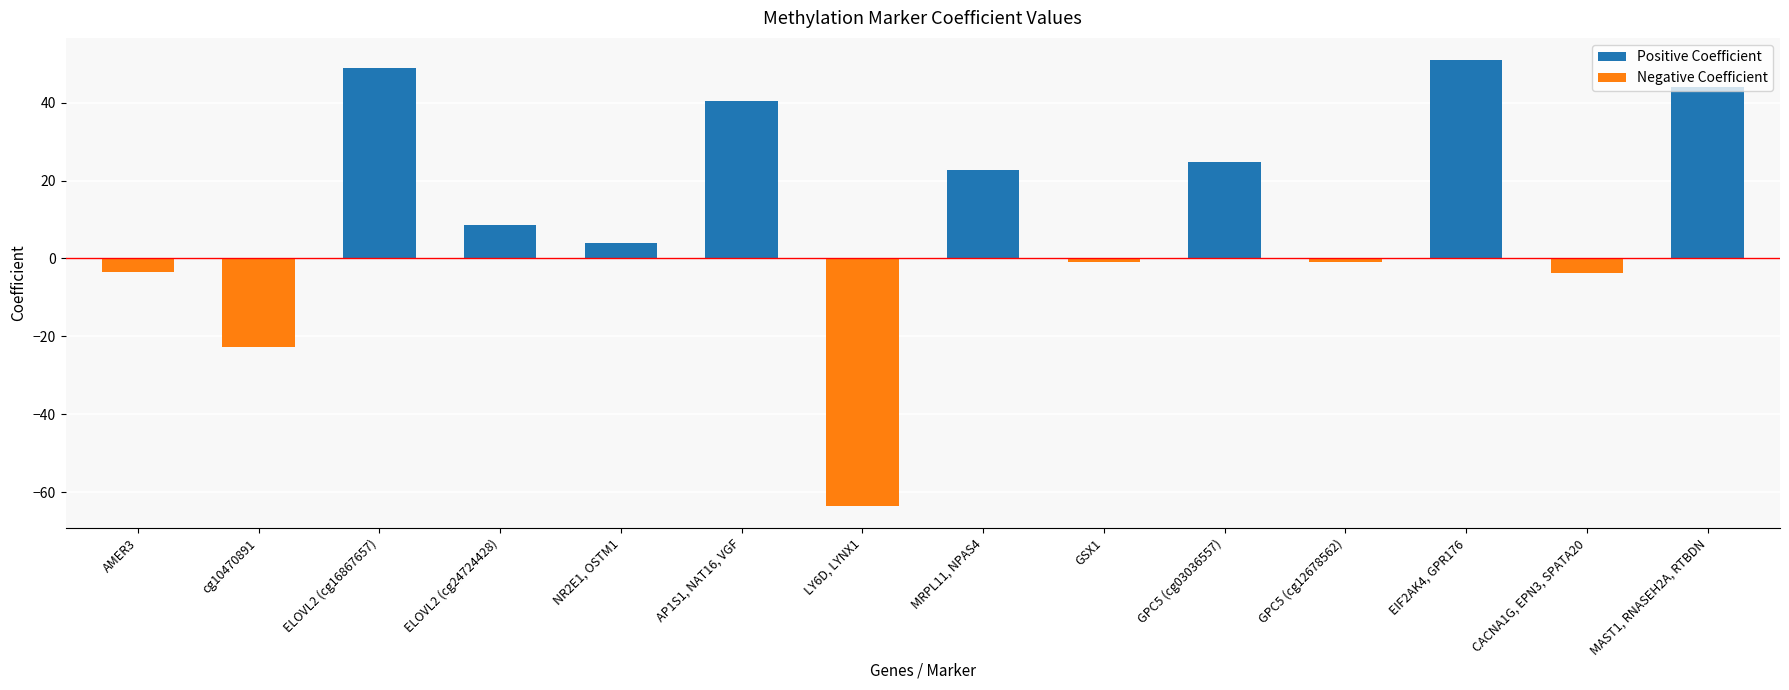

What is the label of the 5th bar from the right?

GPC5 (cg03036557)